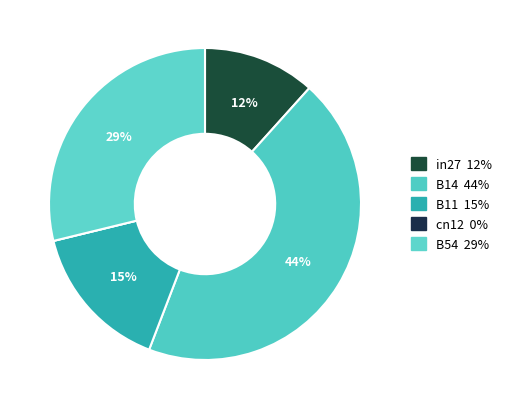

Rank the categories by value from highest to lowest.

B14, B54, B11, in27, cn12